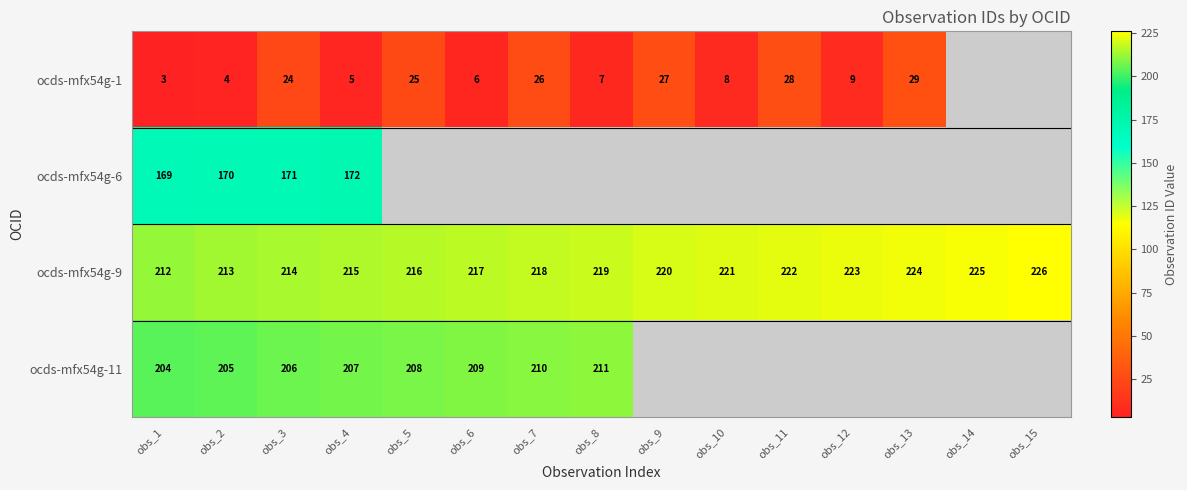

Rank the series at obs_2 from lowest to highest value.

ocds-mfx54g-1, ocds-mfx54g-6, ocds-mfx54g-11, ocds-mfx54g-9